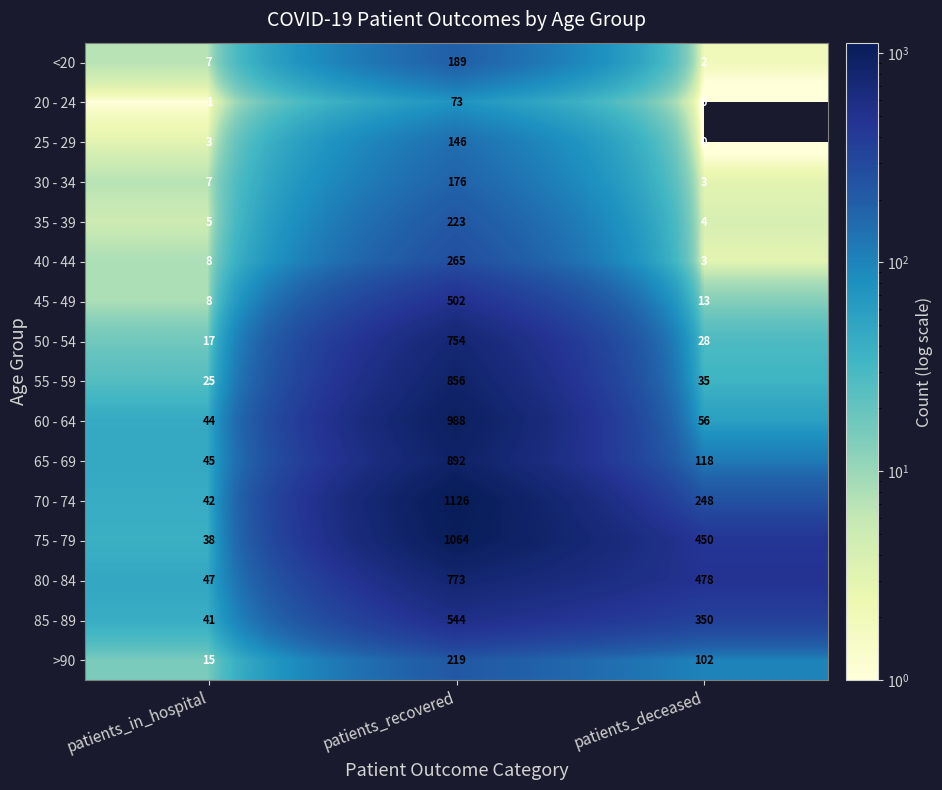

How many values in the 65 - 69 series are below 118?

1